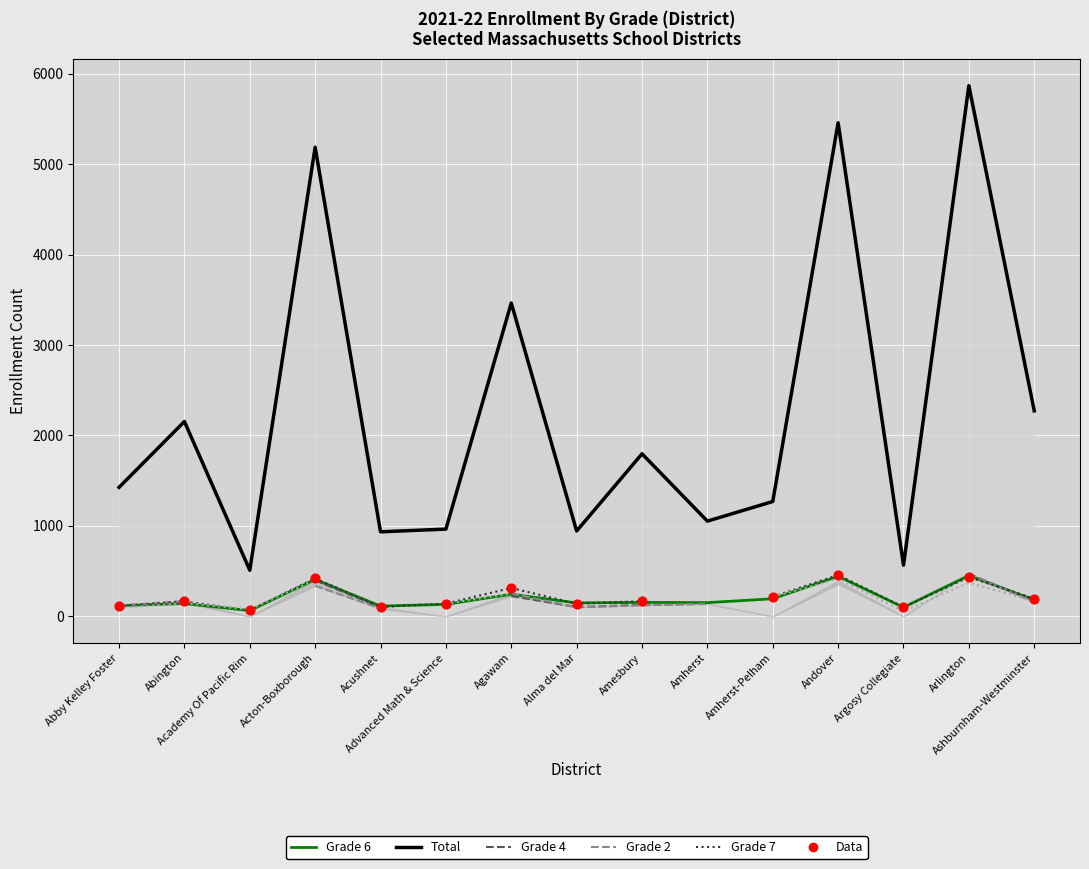

Which series reaches the minimum Y coordinate?

Grade 4